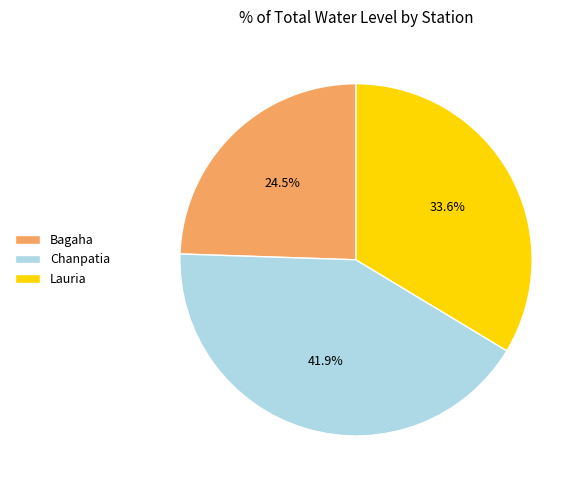

Combined, do Chanpatia and Lauria account for over 50%?

Yes